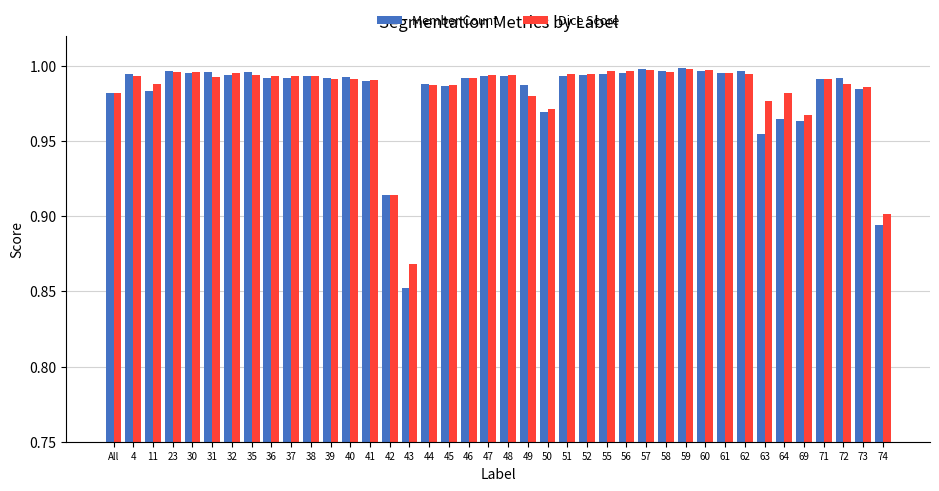

What is the total value across all series at 71?

2.0